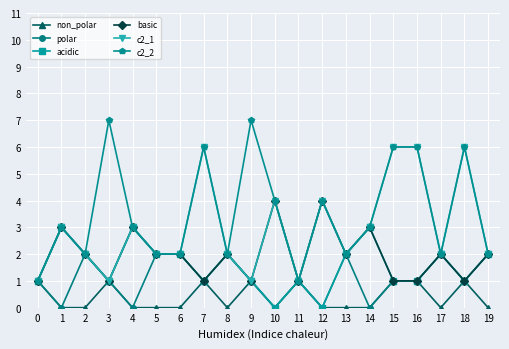

Between 4 and 5, which series saw the biggest shift?

polar